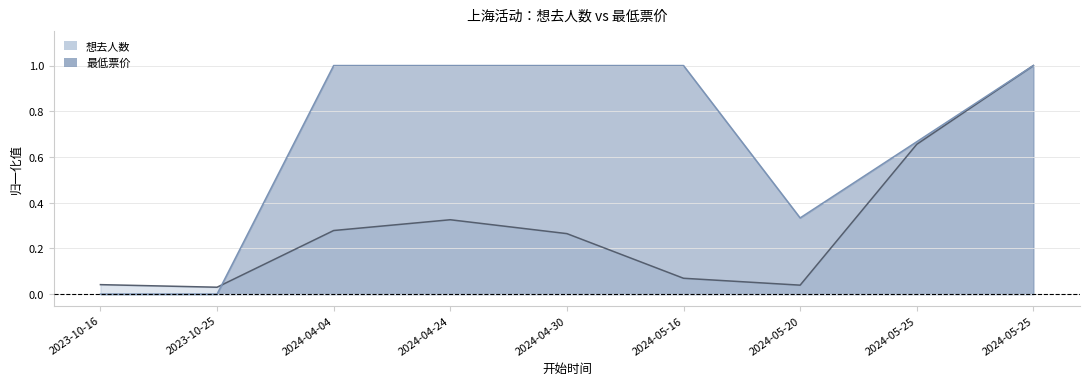

In 最低票价, how many points are lower than both neighbors (excluding endpoints)?

1